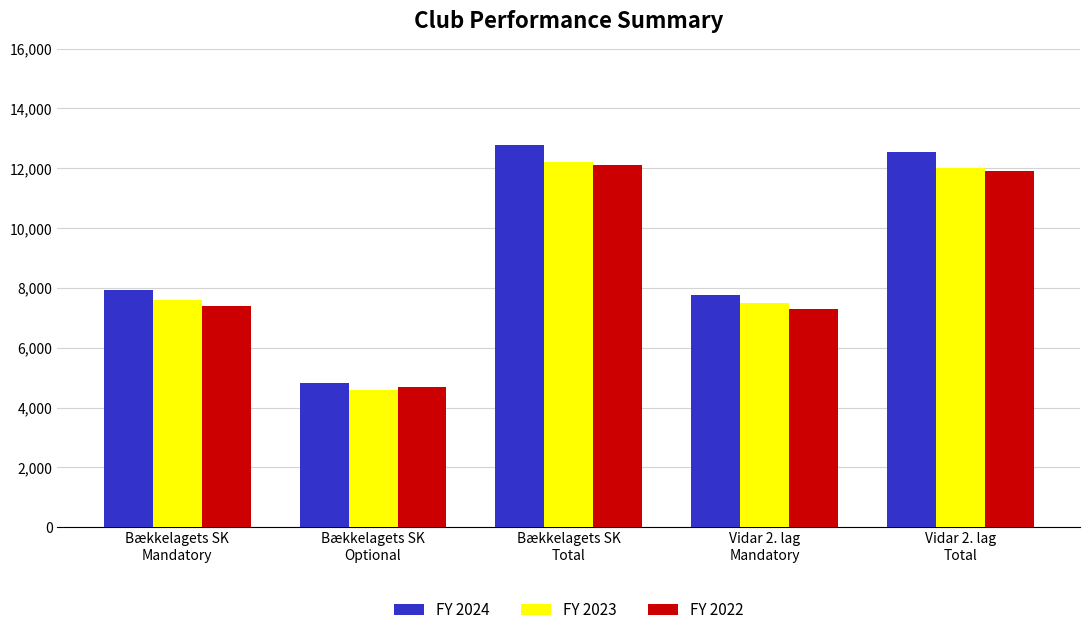

What are all the series names shown in the legend?

FY 2024, FY 2023, FY 2022